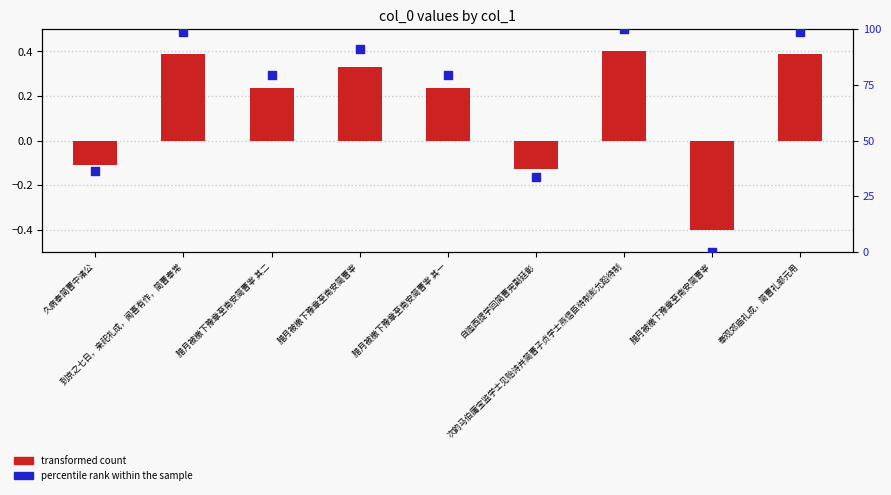

What are all the series names shown in the legend?

transformed count, percentile rank within the sample